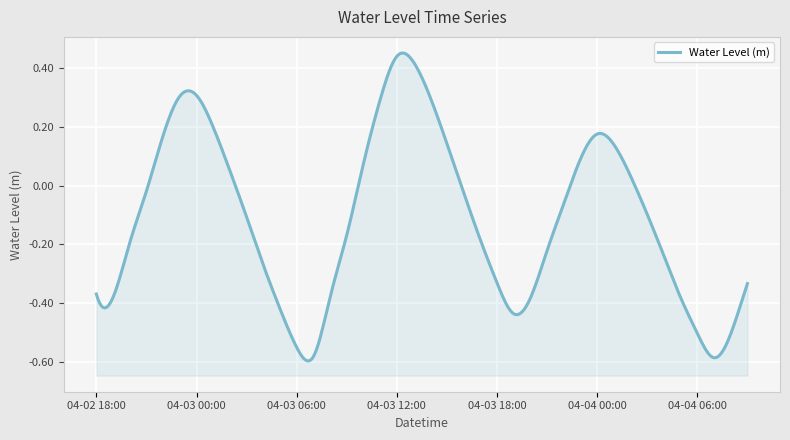

Reading right to left, transcribe all the data shown in this chart.

2025-04-04 09:00=-0.3	2025-04-04 08:00=-0.5	2025-04-04 07:00=-0.6	2025-04-04 06:00=-0.5	2025-04-04 05:00=-0.4	2025-04-04 04:00=-0.2	2025-04-04 03:00=-0.1	2025-04-04 02:00=0.0	2025-04-04 01:00=0.1	2025-04-04 00:00=0.2	2025-04-03 23:00=0.1	2025-04-03 22:00=-0.1	2025-04-03 21:00=-0.2	2025-04-03 20:00=-0.4	2025-04-03 19:00=-0.4	2025-04-03 18:00=-0.3	2025-04-03 17:00=-0.2	2025-04-03 16:00=-0.0	2025-04-03 15:00=0.1	2025-04-03 14:00=0.3	2025-04-03 13:00=0.4	2025-04-03 12:00=0.4	2025-04-03 11:00=0.3	2025-04-03 10:00=0.1	2025-04-03 09:00=-0.2	2025-04-03 08:00=-0.4	2025-04-03 07:00=-0.6	2025-04-03 06:00=-0.6	2025-04-03 05:00=-0.4	2025-04-03 04:00=-0.3	2025-04-03 03:00=-0.1	2025-04-03 02:00=0.1	2025-04-03 01:00=0.2	2025-04-03 00:00=0.3	2025-04-02 23:00=0.3	2025-04-02 22:00=0.2	2025-04-02 21:00=-0.0	2025-04-02 20:00=-0.2	2025-04-02 19:00=-0.4	2025-04-02 18:00=-0.4